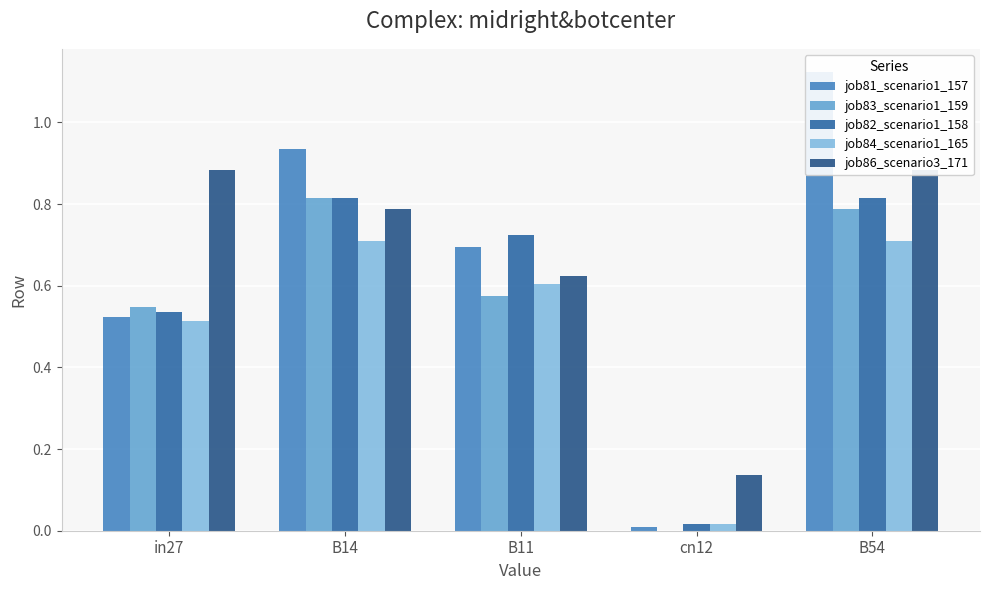

What is the difference between the maximum and minimum values in the job86_scenario3_171 series?

0.7